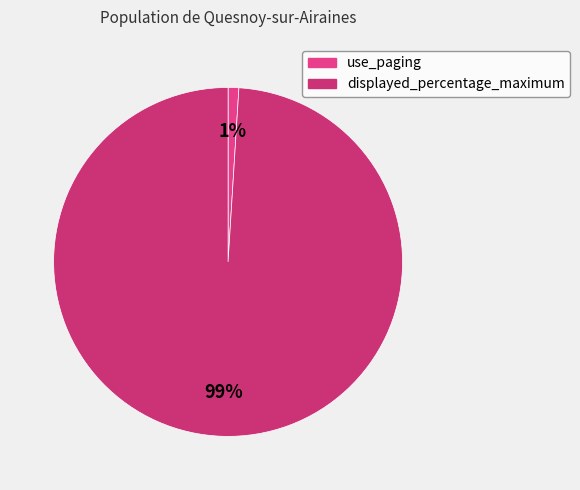

Which category has the biggest portion of the pie?

displayed_percentage_maximum